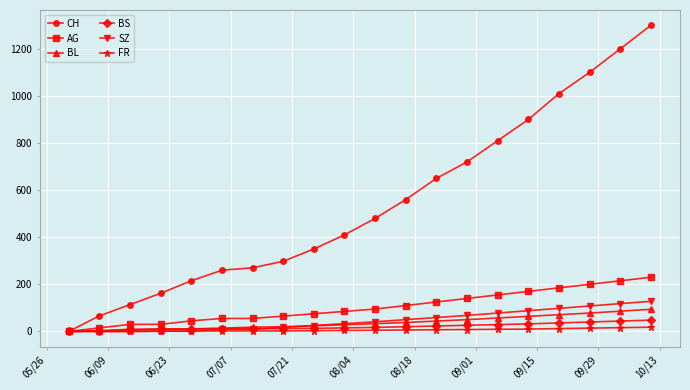

How many values in the AG series are below 95?

10